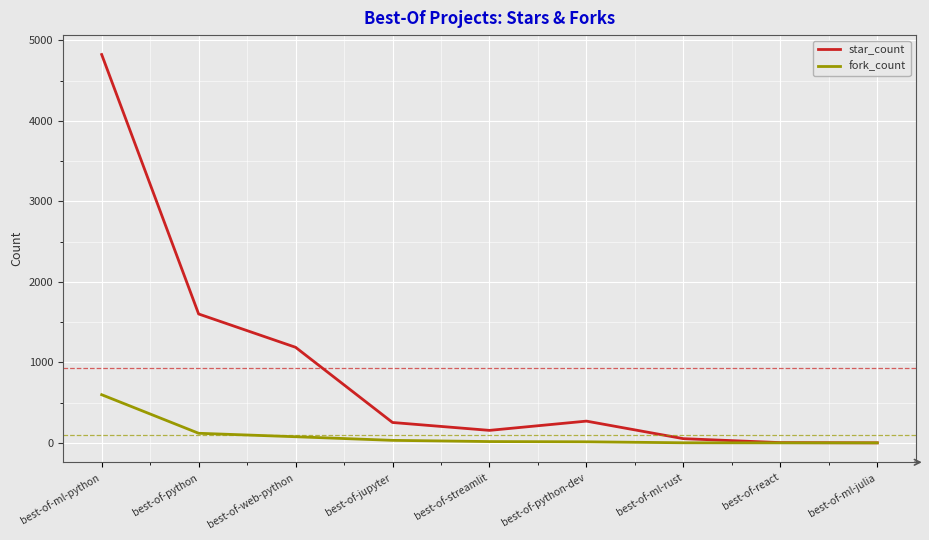

What are all the series names shown in the legend?

star_count, fork_count